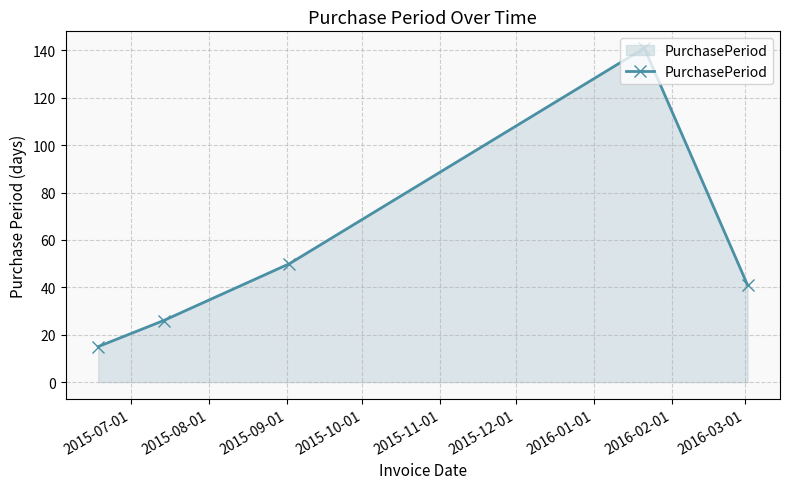

What is the average value?

55